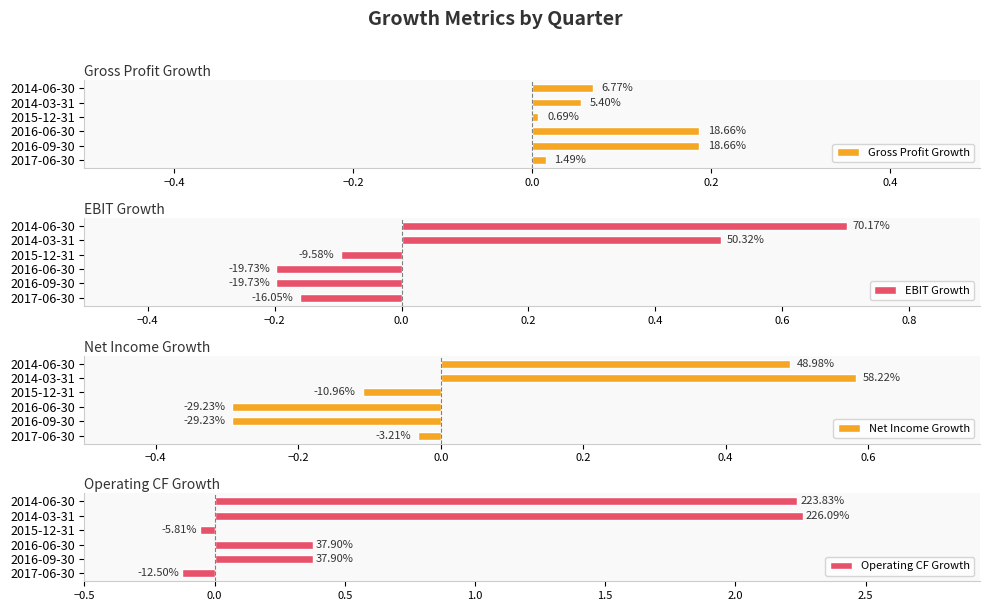

How many values in EBIT Growth are above zero?

2